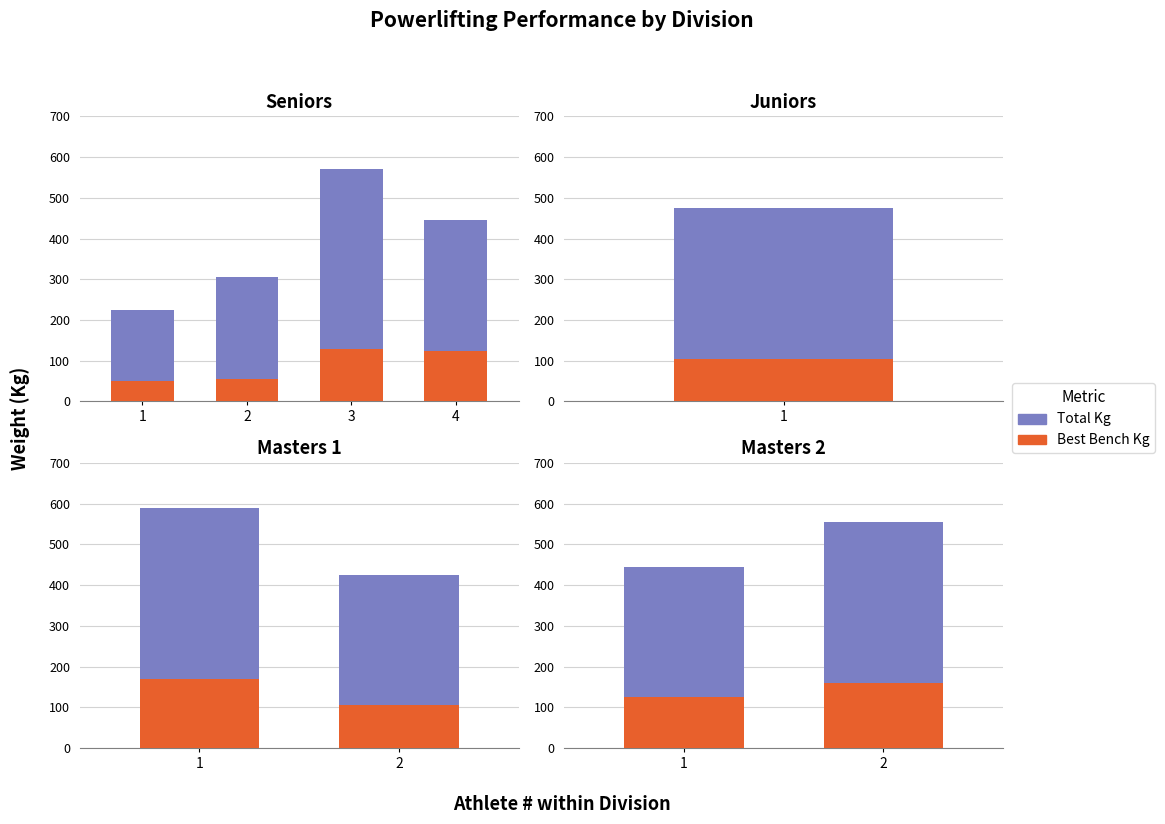

True or false: Best Squat (base/total) has a value of 866 at 2.

False